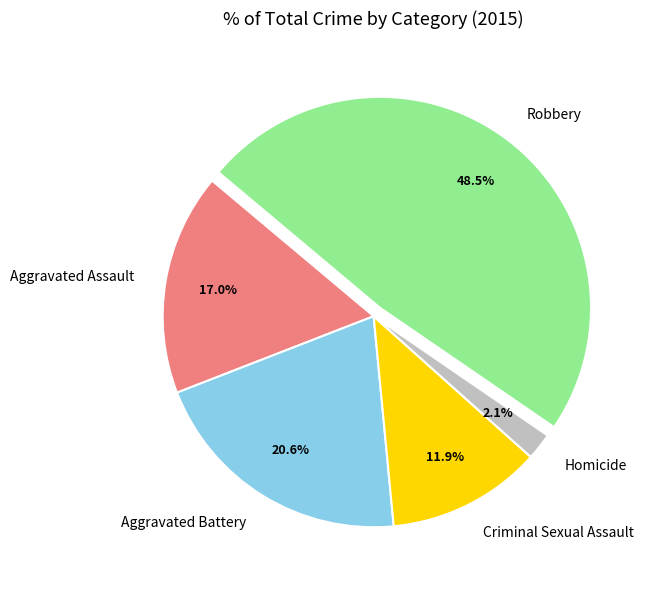

Rank the categories by value from lowest to highest.

Homicide, Criminal Sexual Assault, Aggravated Assault, Aggravated Battery, Robbery